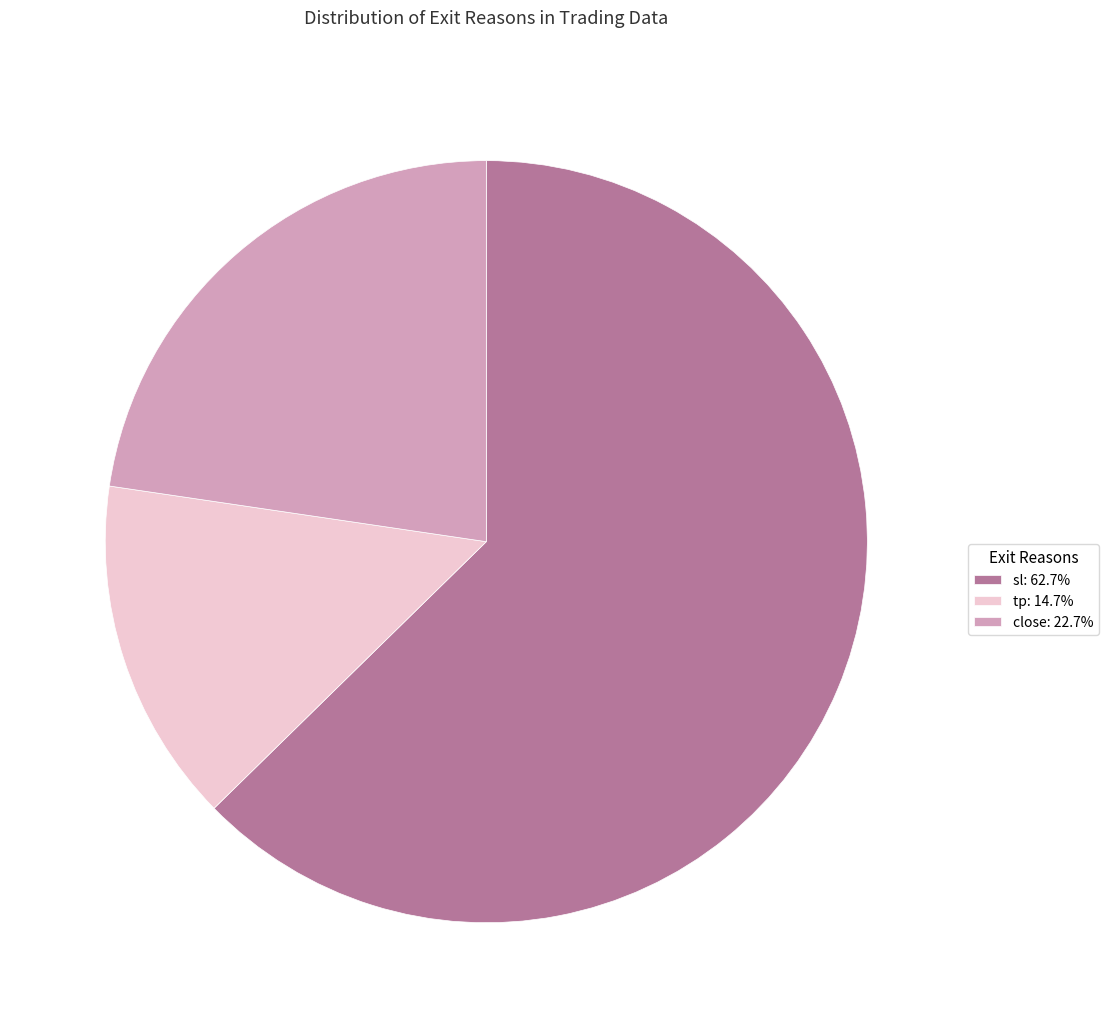

Which category accounts for the majority?

sl